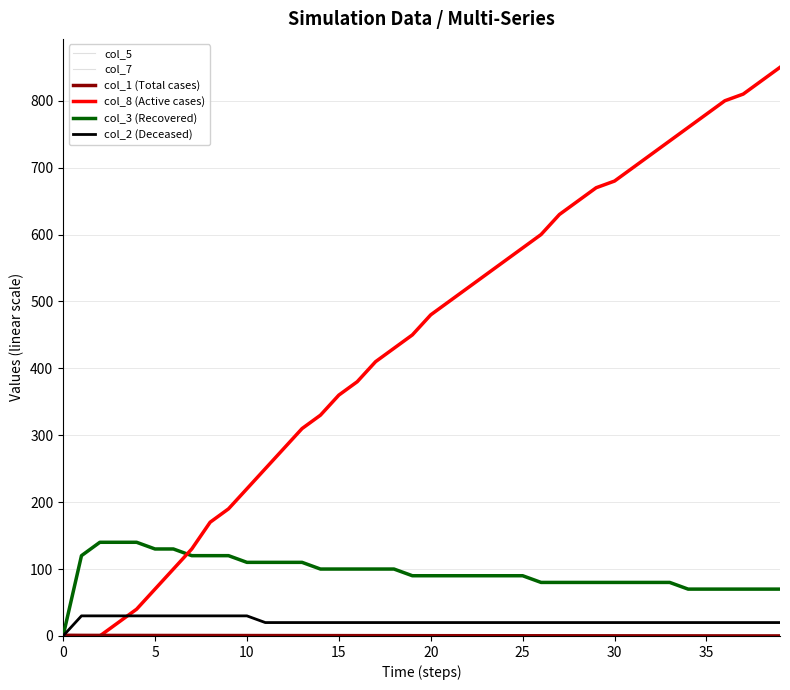

Reading left to right, extract all data points from this chart.

col_5: 0.0	0.0	0.0	0.0	0.0	0.0	0.0	0.0	0.0	0.0	0.0	0.0	0.0	0.0	0.0	0.0	0.0	0.0	0.0	0.0	0.0	0.0	0.0	0.0	0.0	0.0	0.0	0.0	0.0	0.0	0.0	0.0	0.0	0.0	0.0	0.0	0.0	0.0	0.0	0.0
col_7: 0.0	0.0	0.0	0.0	0.0	0.0	0.0	0.0	0.0	0.0	0.0	0.0	0.0	0.0	0.0	0.0	0.0	0.0	0.0	0.0	0.0	0.0	0.0	0.0	0.0	0.0	0.0	0.0	0.0	0.0	0.0	0.0	0.0	0.0	0.0	0.0	0.0	0.0	0.0	0.0
col_1 (Total cases): 1.0	0.8	0.8	0.8	0.7	0.7	0.7	0.7	0.6	0.6	0.6	0.6	0.5	0.5	0.5	0.5	0.5	0.4	0.4	0.4	0.4	0.3	0.3	0.3	0.3	0.3	0.3	0.2	0.2	0.2	0.2	0.2	0.2	0.1	0.1	0.1	0.1	0.1	0.0	0.0
col_8 (Active cases): 0.0	0.0	0.0	20.0	40.0	70.0	100.0	130.0	170.0	190.0	220.0	250.0	280.0	310.0	330.0	360.0	380.0	410.0	430.0	450.0	480.0	500.0	520.0	540.0	560.0	580.0	600.0	630.0	650.0	670.0	680.0	700.0	720.0	740.0	760.0	780.0	800.0	810.0	830.0	850.0
col_3 (Recovered): 0.0	120.0	140.0	140.0	140.0	130.0	130.0	120.0	120.0	120.0	110.0	110.0	110.0	110.0	100.0	100.0	100.0	100.0	100.0	90.0	90.0	90.0	90.0	90.0	90.0	90.0	80.0	80.0	80.0	80.0	80.0	80.0	80.0	80.0	70.0	70.0	70.0	70.0	70.0	70.0
col_2 (Deceased): 0.0	30.0	30.0	30.0	30.0	30.0	30.0	30.0	30.0	30.0	30.0	20.0	20.0	20.0	20.0	20.0	20.0	20.0	20.0	20.0	20.0	20.0	20.0	20.0	20.0	20.0	20.0	20.0	20.0	20.0	20.0	20.0	20.0	20.0	20.0	20.0	20.0	20.0	20.0	20.0